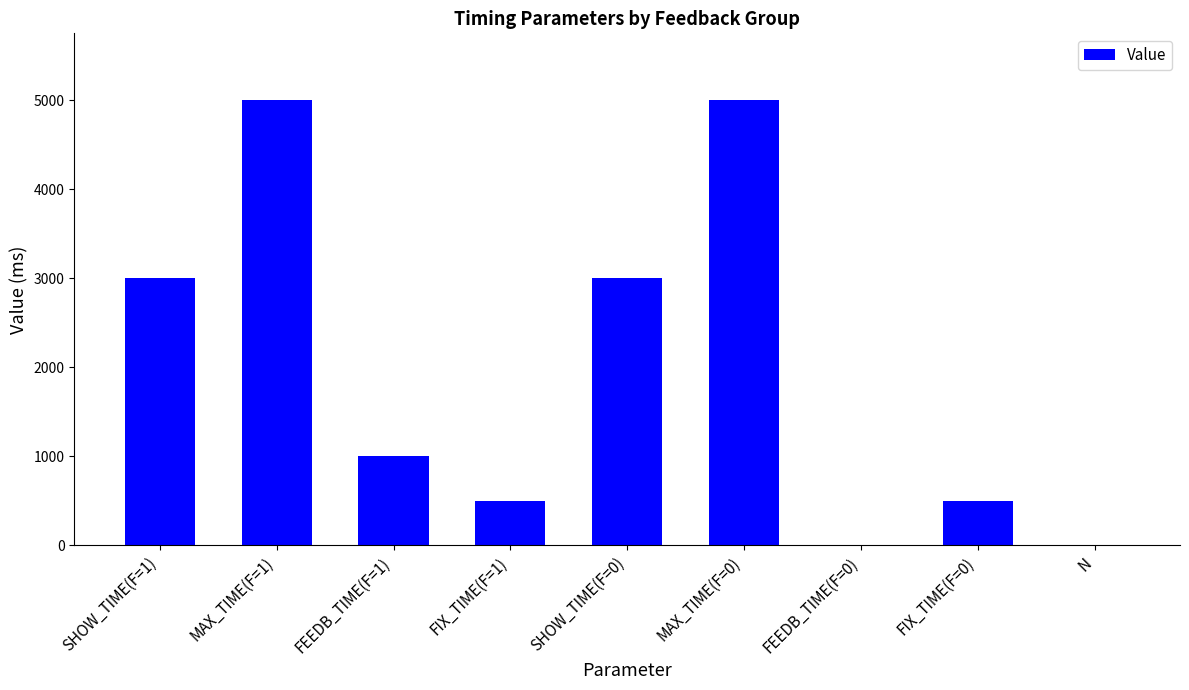

The chart shows a value of 500 at FIX_TIME(F=0). True or false?

True